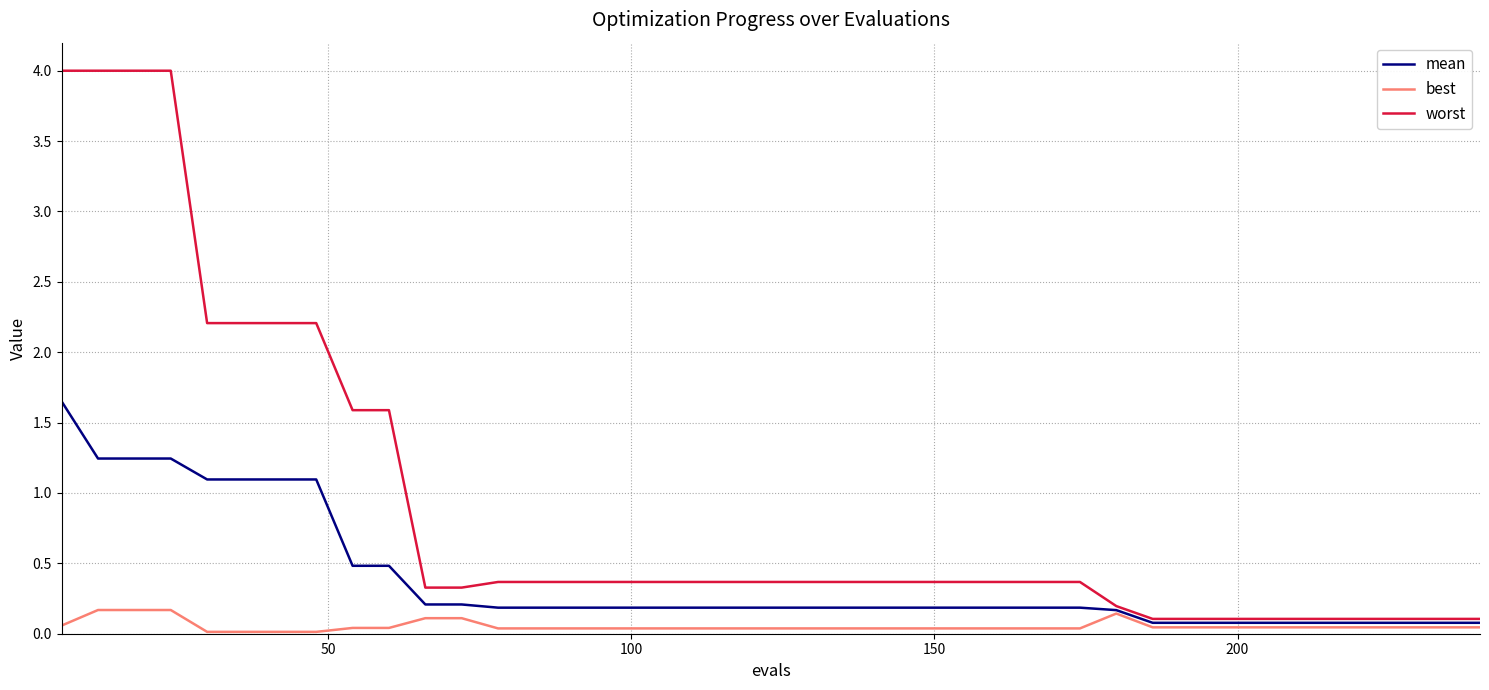

Which series has the largest range (max minus min)?

worst